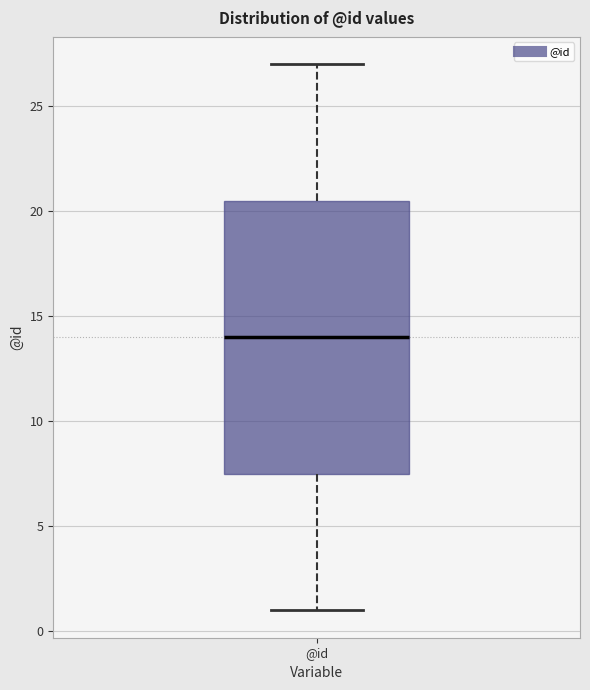

Read this box plot against the y-axis: the position of the median line, the range covered by the box, and the ends of both whiskers. The values are not printed on the chart, so give them approximately, as read against the axis.

median 14.0, box 7.5 to 20.5, whiskers 1.0 to 27.0